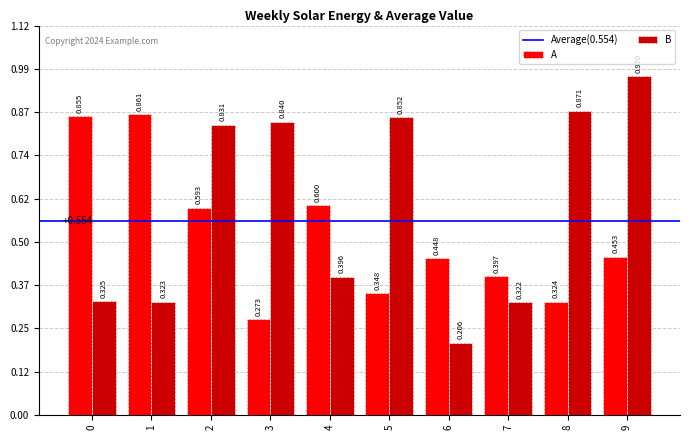

The value of B at 7 is 0.2. True or false?

False